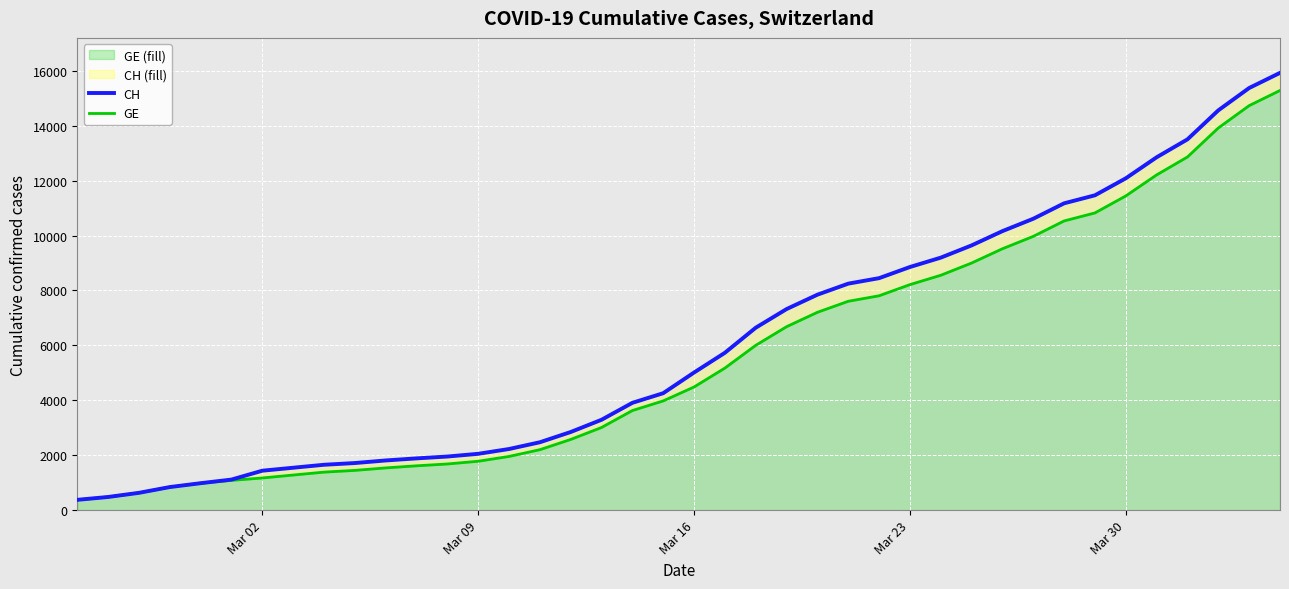

What is the lowest value of the CH series?

375